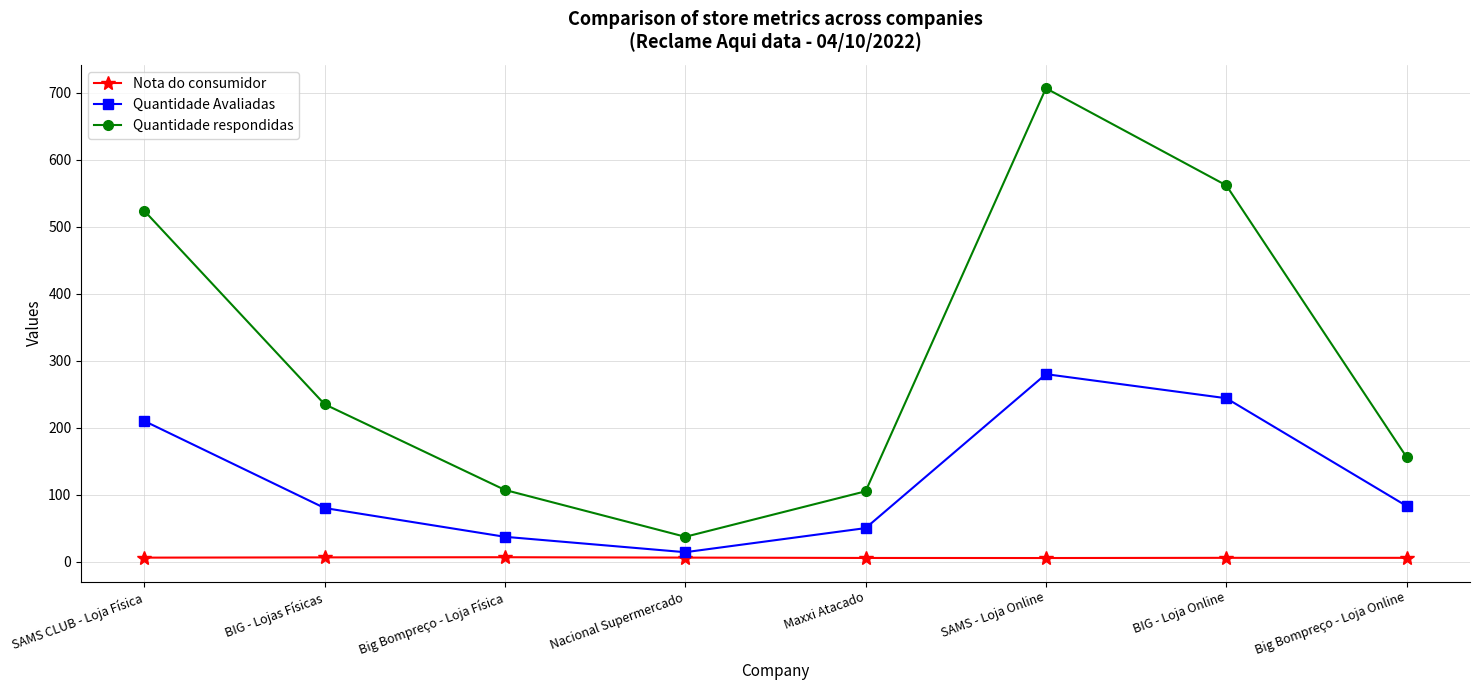

True or false: Nota do consumidor and Quantidade respondidas intersect in this chart.

False